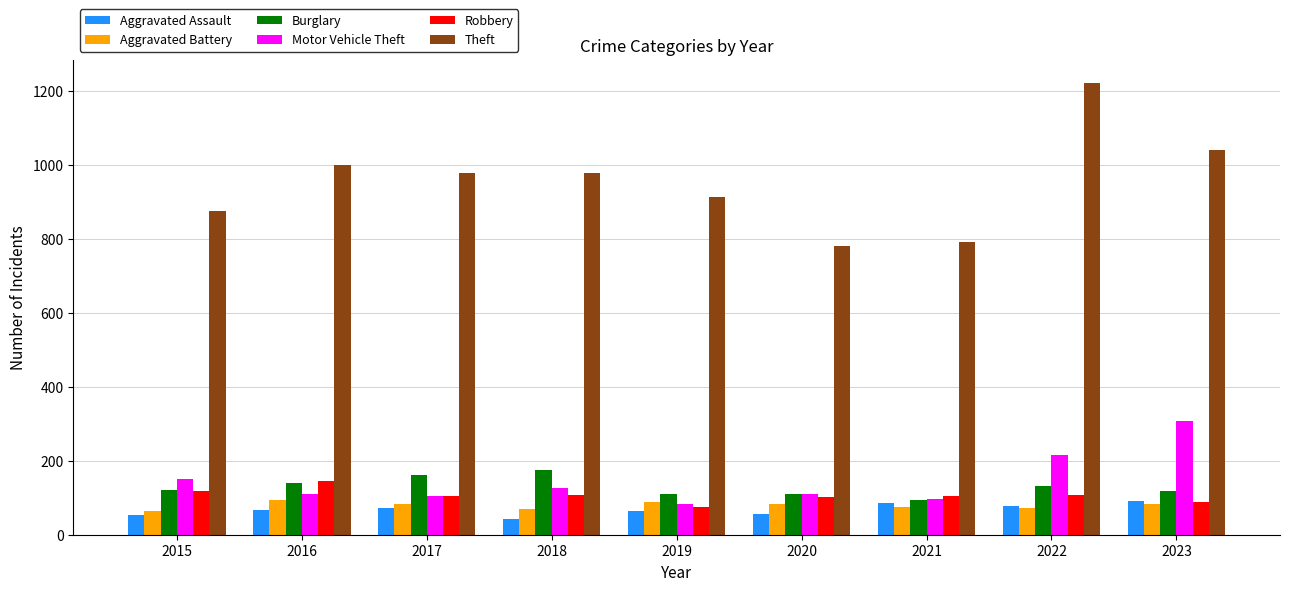

What is the highest value of the Aggravated Battery series?

93